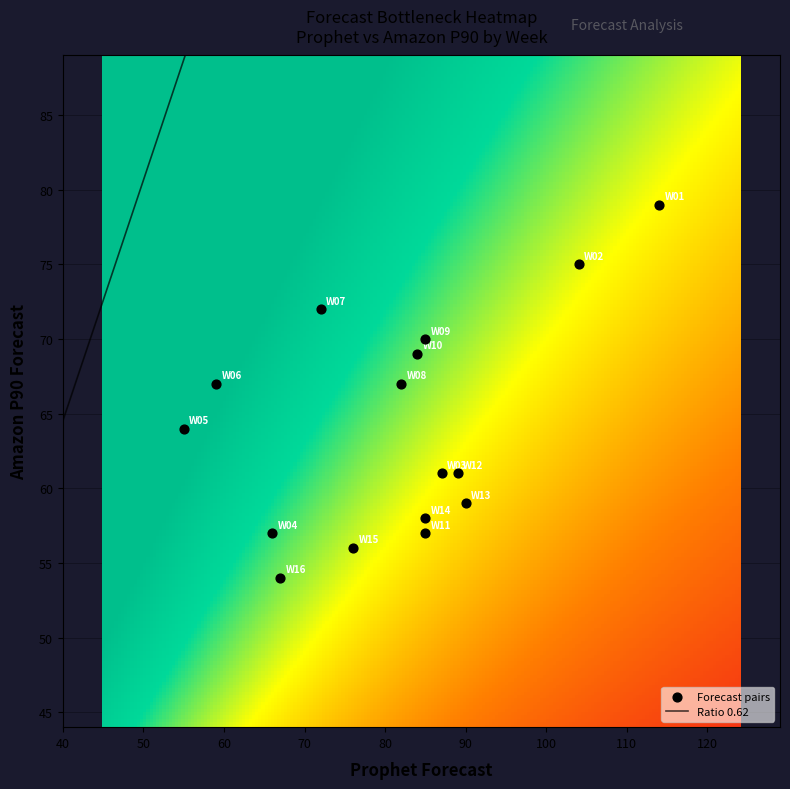

What is the change in value from prophet to p90?

-4